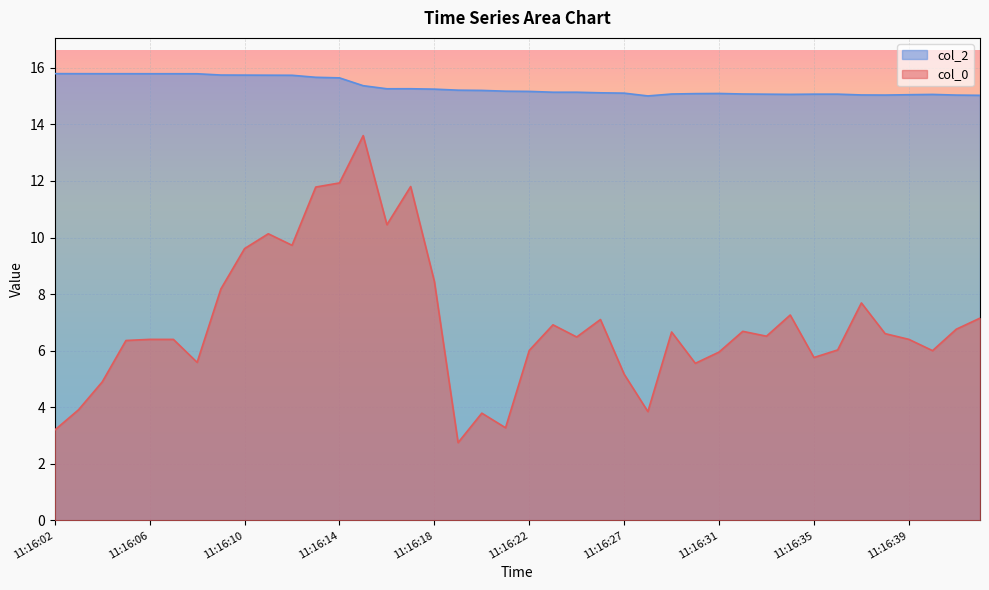

Is it true that col_2 equals 15.7 at 11:16:12?

True